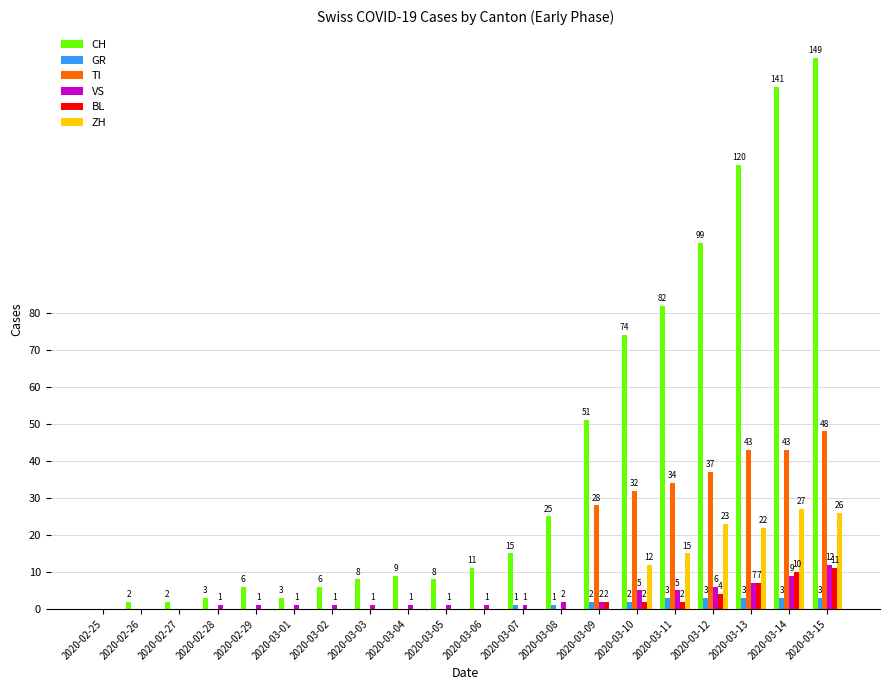

Which series has the largest total across all categories?

CH